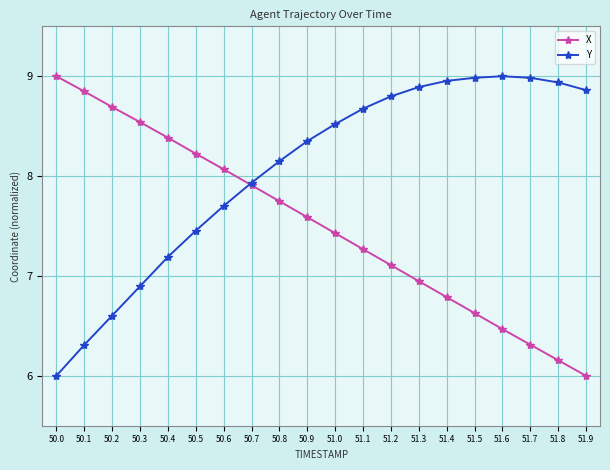

What is the label of the 9th point from the right?

51.1